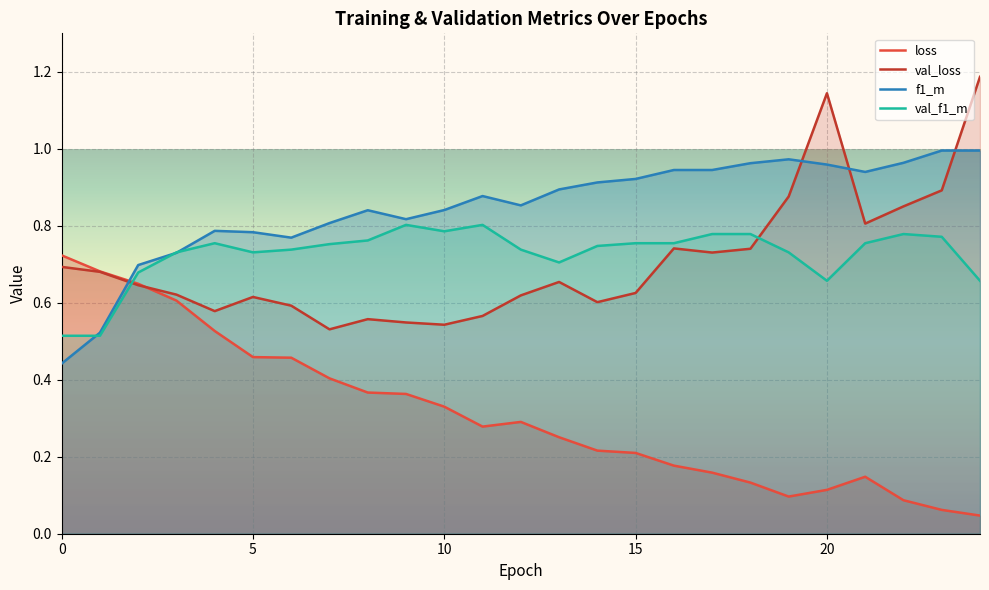

True or false: f1_m and val_f1_m cross at least once.

True